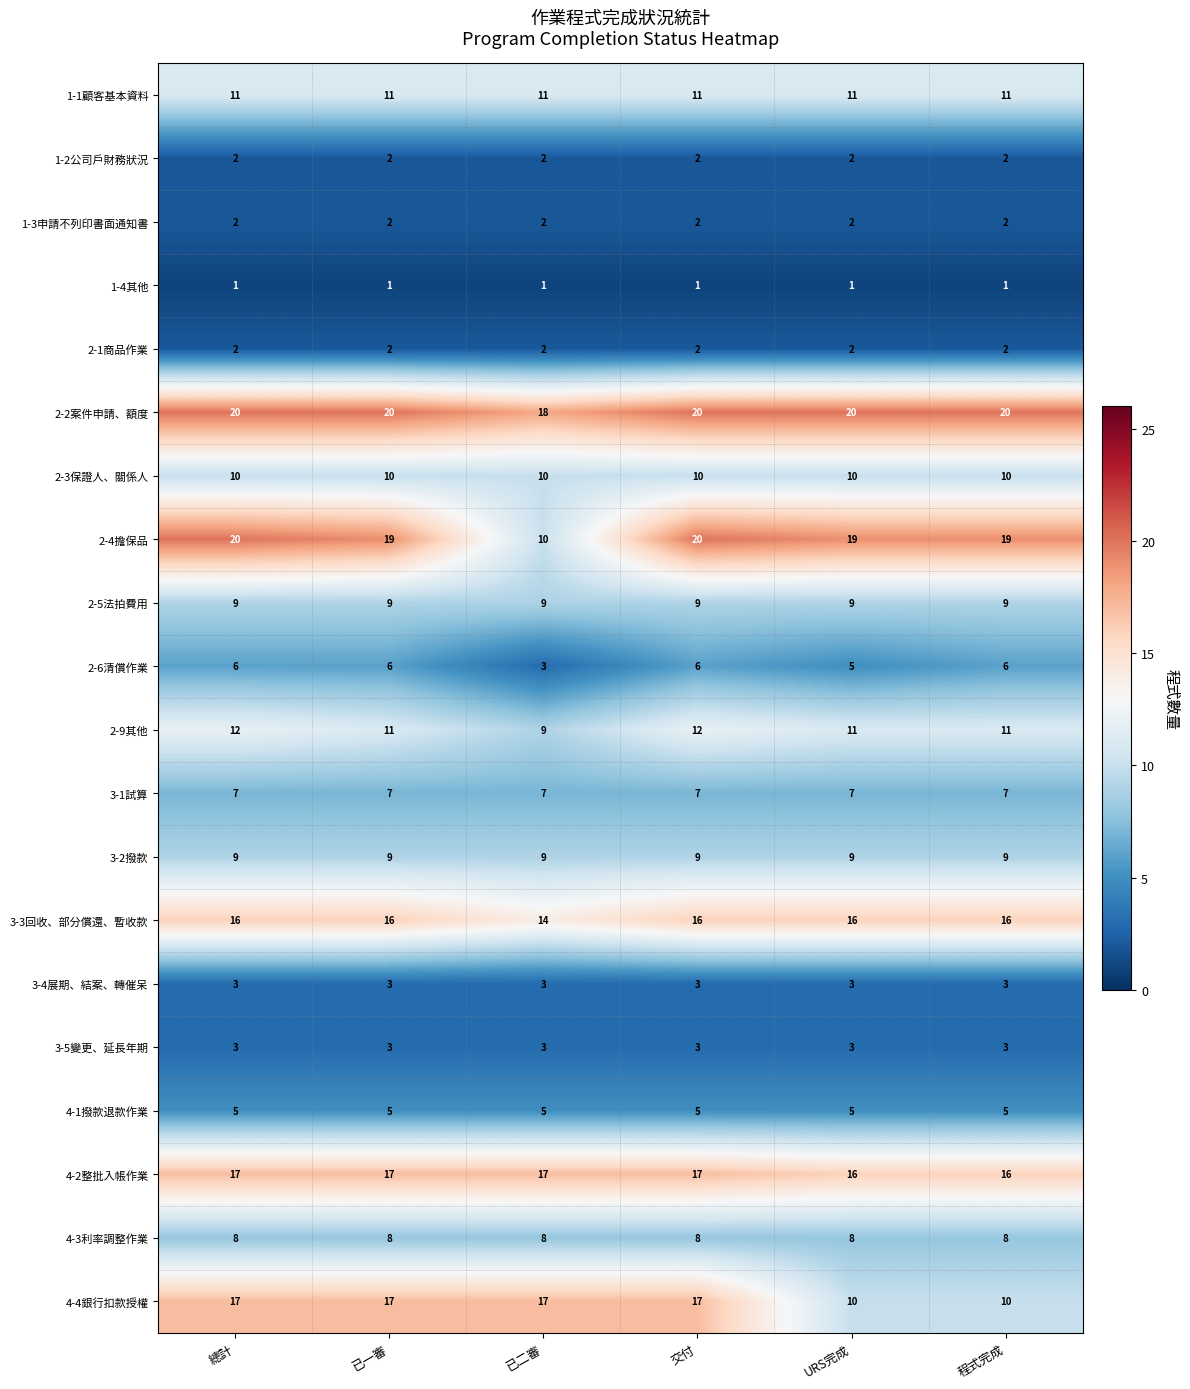

What is the difference between the highest and lowest values at 程式完成?

19